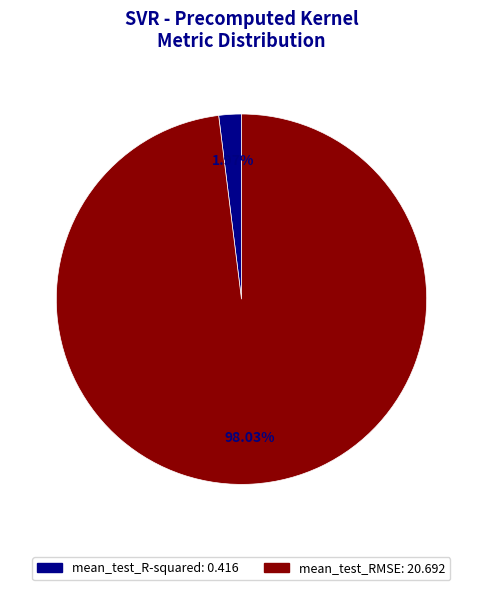

To the nearest percent, what is the combined percentage of mean_test_RMSE and mean_test_R-squared?

100%